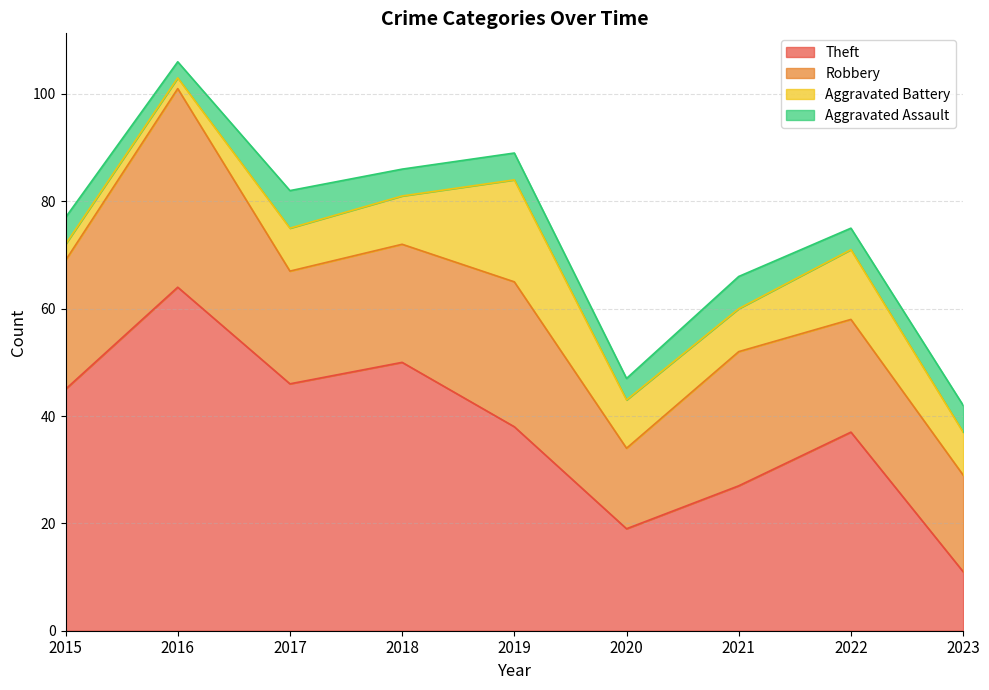

How many intersections are there between Aggravated Assault and Aggravated Battery?

1